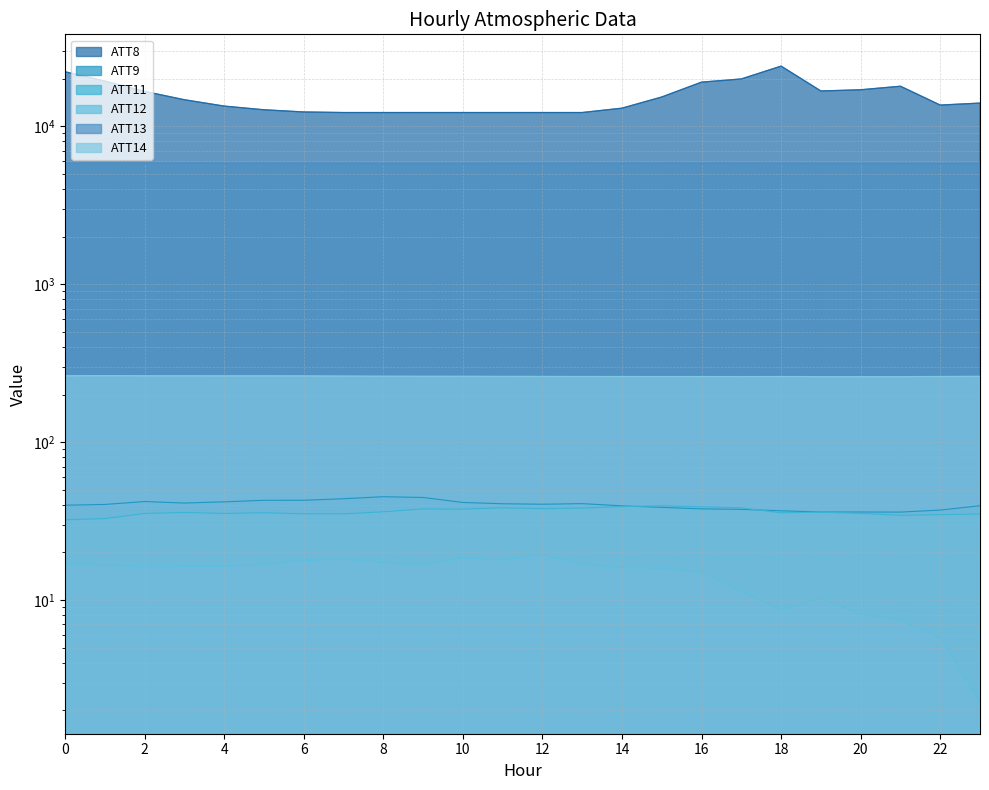

Between 4 and 7, which series saw the biggest shift?

ATT8